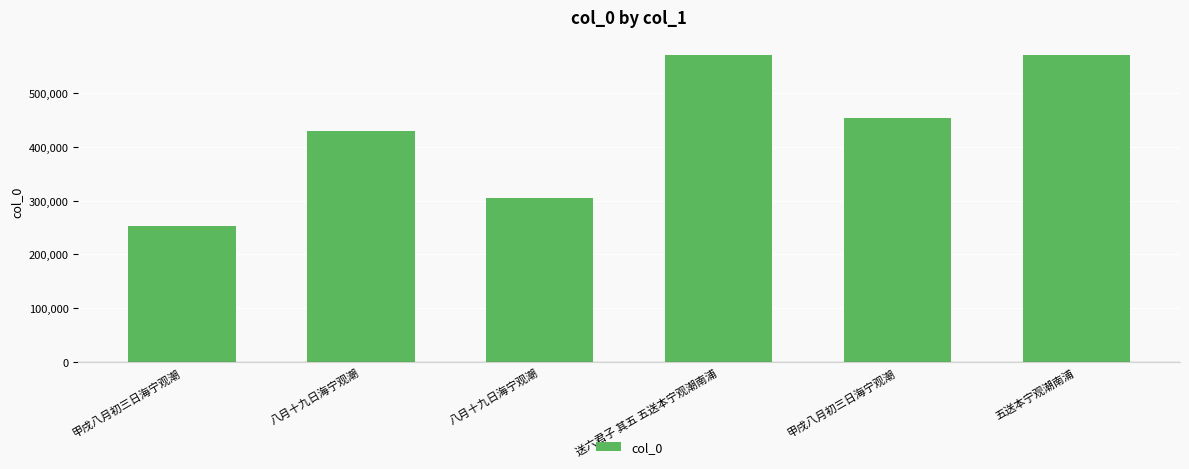

List the labels in order of value, largest first.

五送本宁观潮南浦, 送六君子 其五 五送本宁观潮南浦, 甲戌八月初三日海宁观潮, 八月十九日海宁观潮, 八月十九日海宁观潮, 甲戌八月初三日海宁观潮